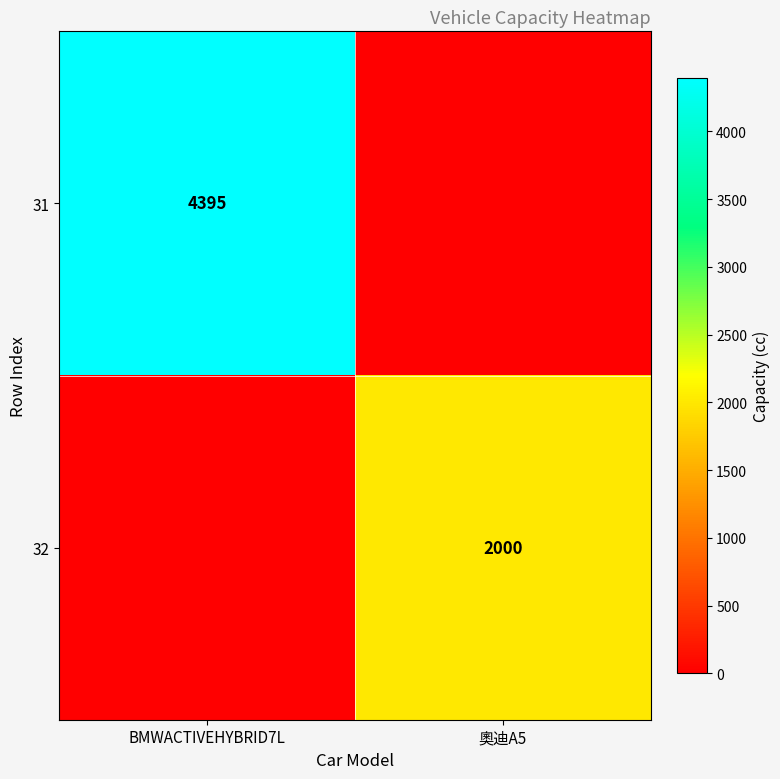

Is it true that 31 equals 4395 at BMWACTIVEHYBRID7L?

True